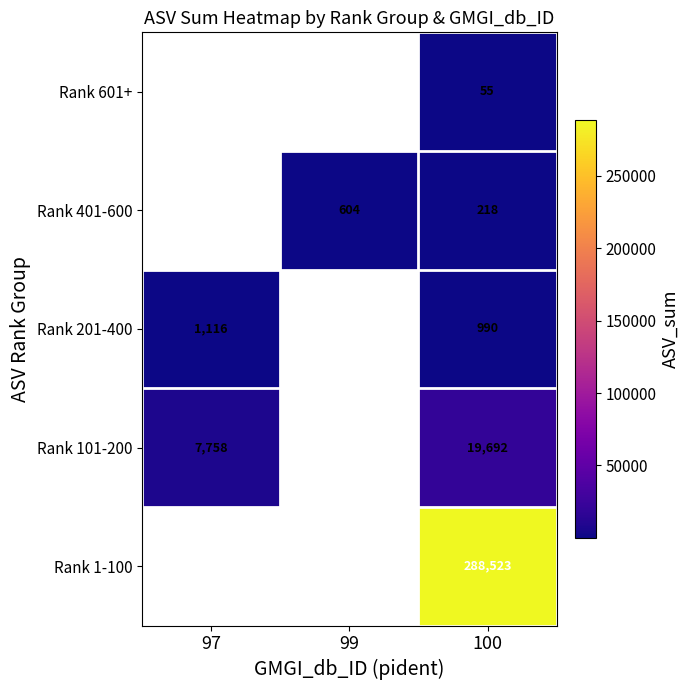

True or false: Rank 101-200 has a value of 19692 at 100.

True